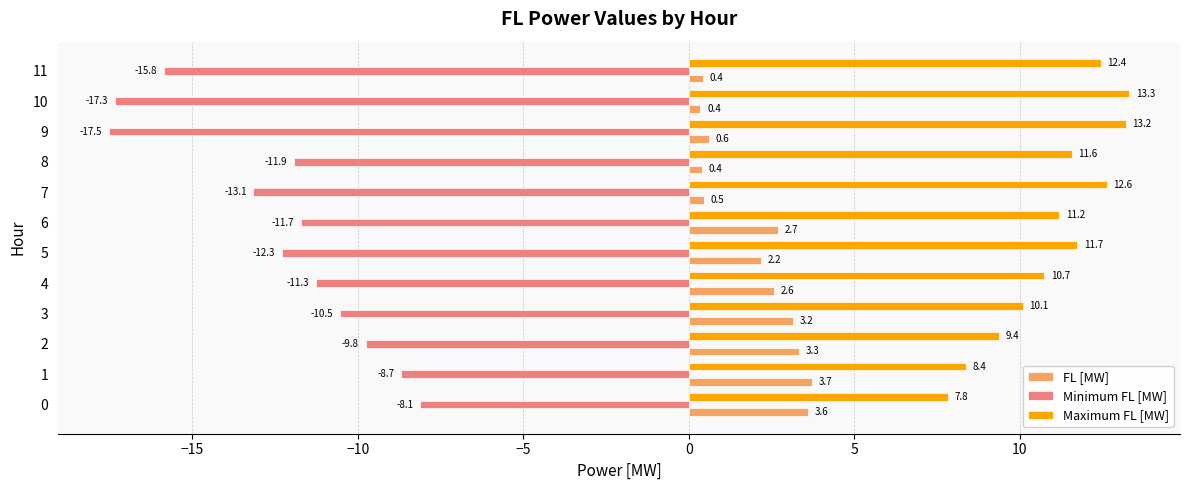

Rank the series by their average value, from lowest to highest.

Minimum FL [MW], FL [MW], Maximum FL [MW]